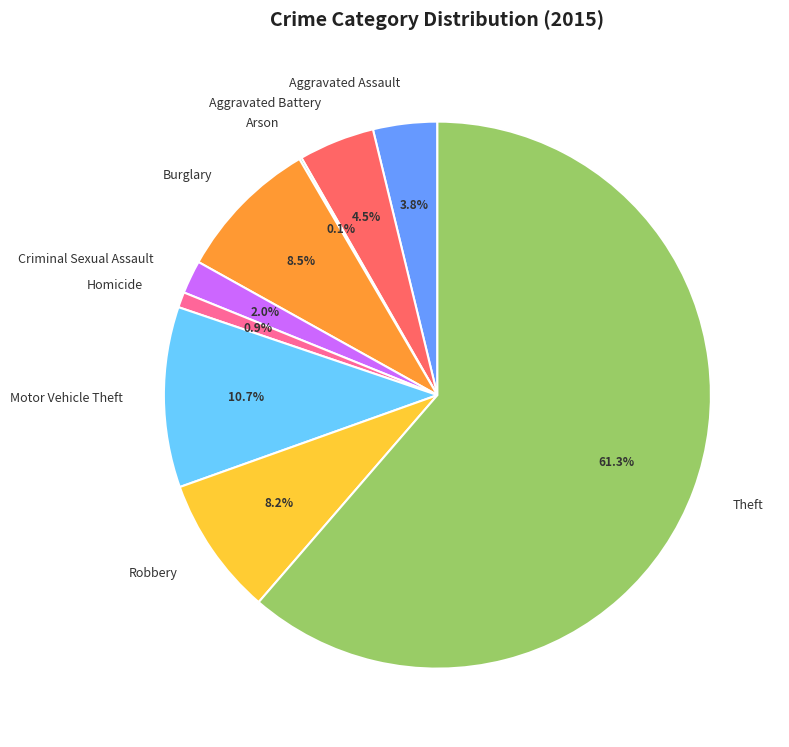

Which has a higher value, Theft or Homicide?

Theft